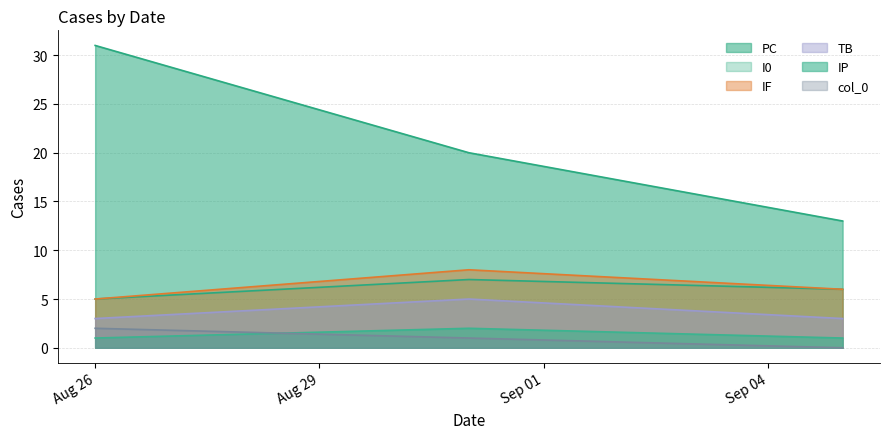

Where is PC nearest to the value 22?

2021-08-31